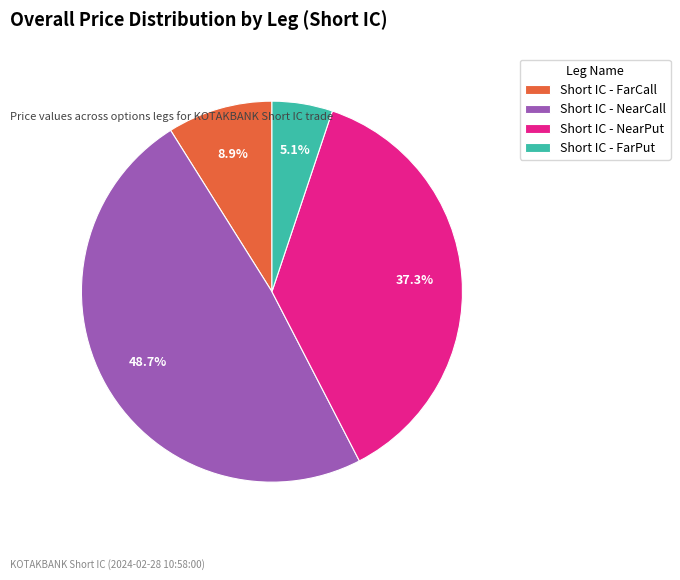

How many segments does this pie chart have?

4